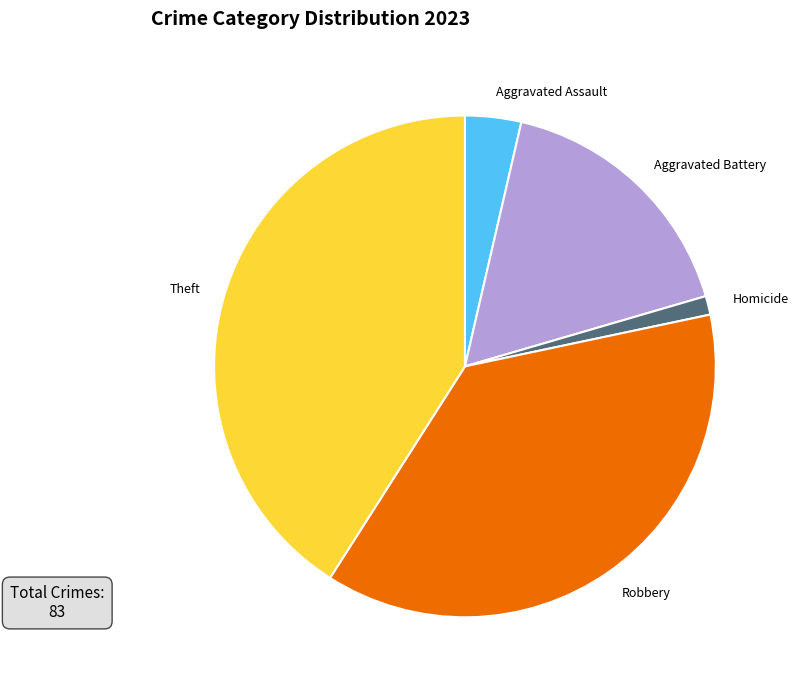

Which slice is the largest?

Theft